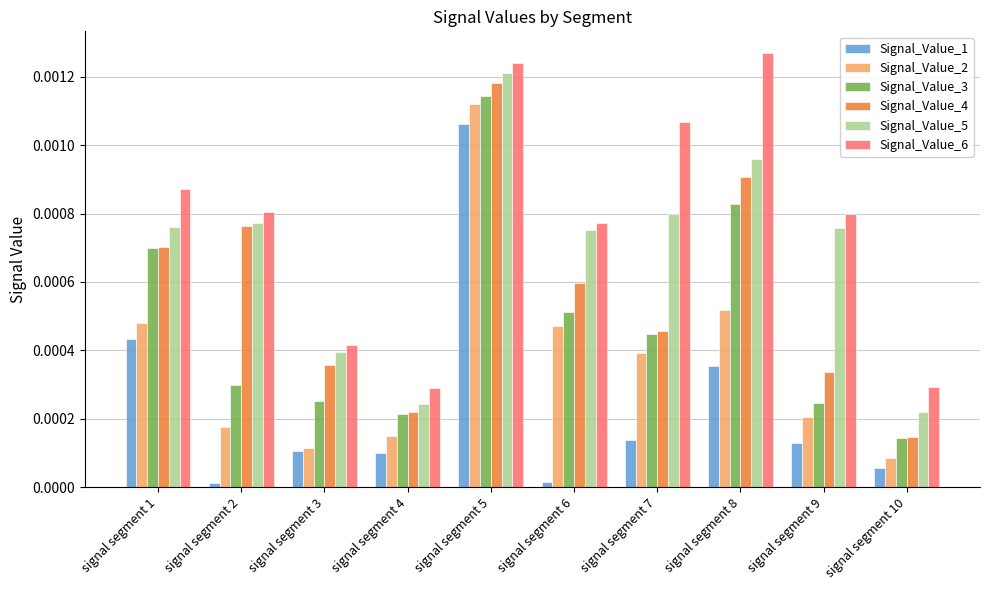

How many bars are there in each group?

6